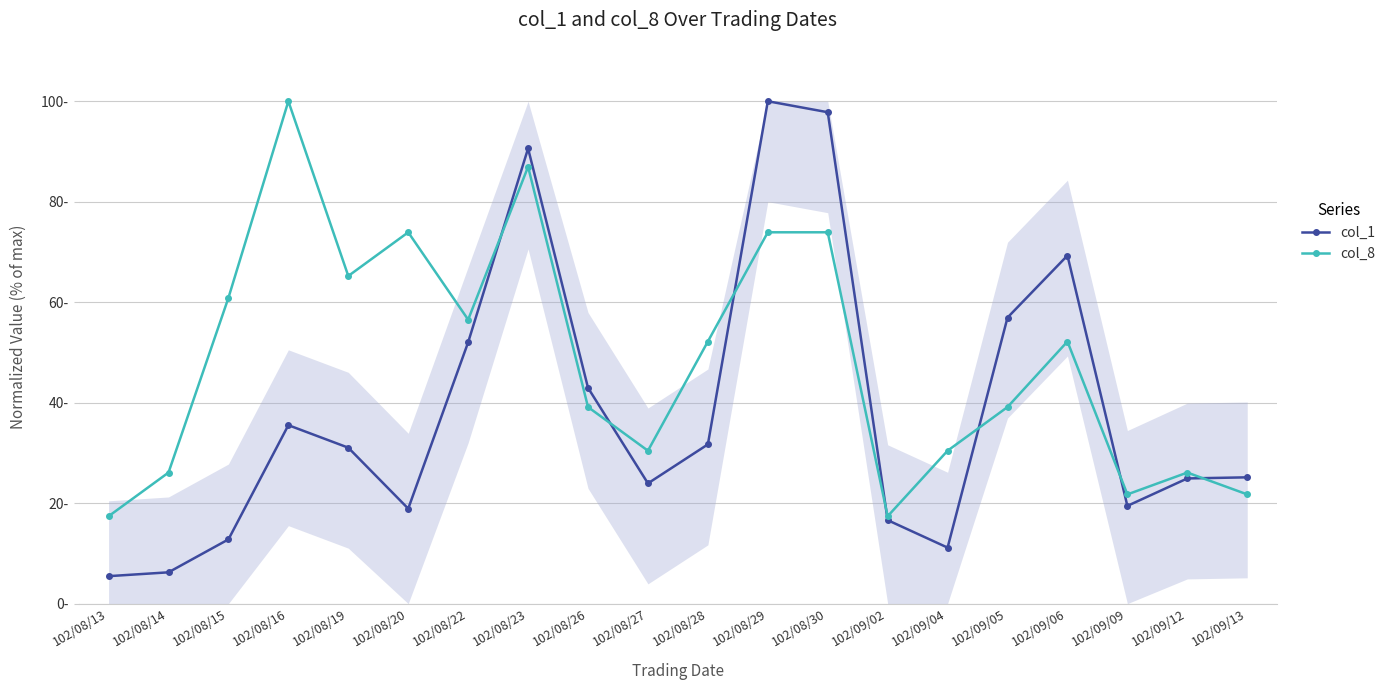

The value of col_8 at 102/09/02 is 17.4. True or false?

True